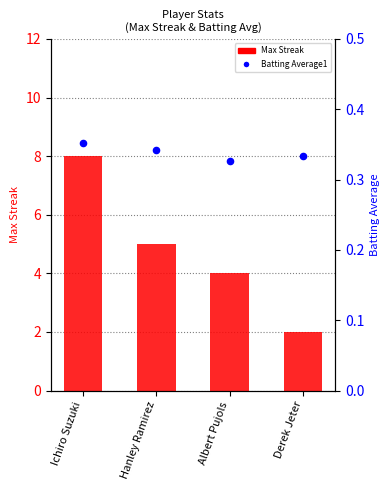

At which category is the sum across all series the highest?

Ichiro Suzuki